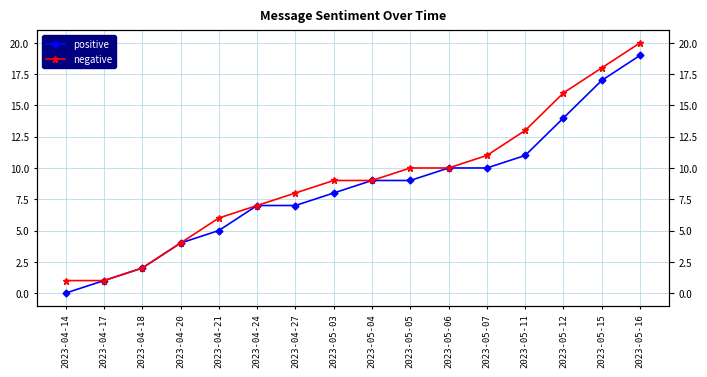

What is the sum of the positive values at 2023-04-18 and 2023-04-17?

3